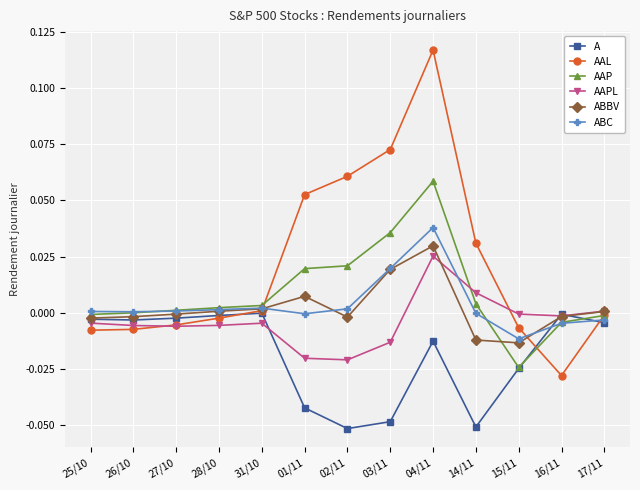

What is the label of the 7th point from the right?

02/11